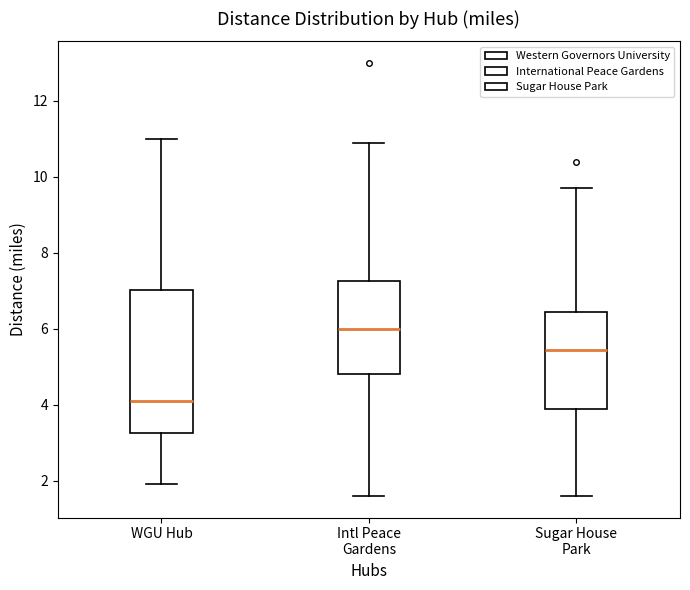

Which box has the highest median line?

Intl Peace Gardens